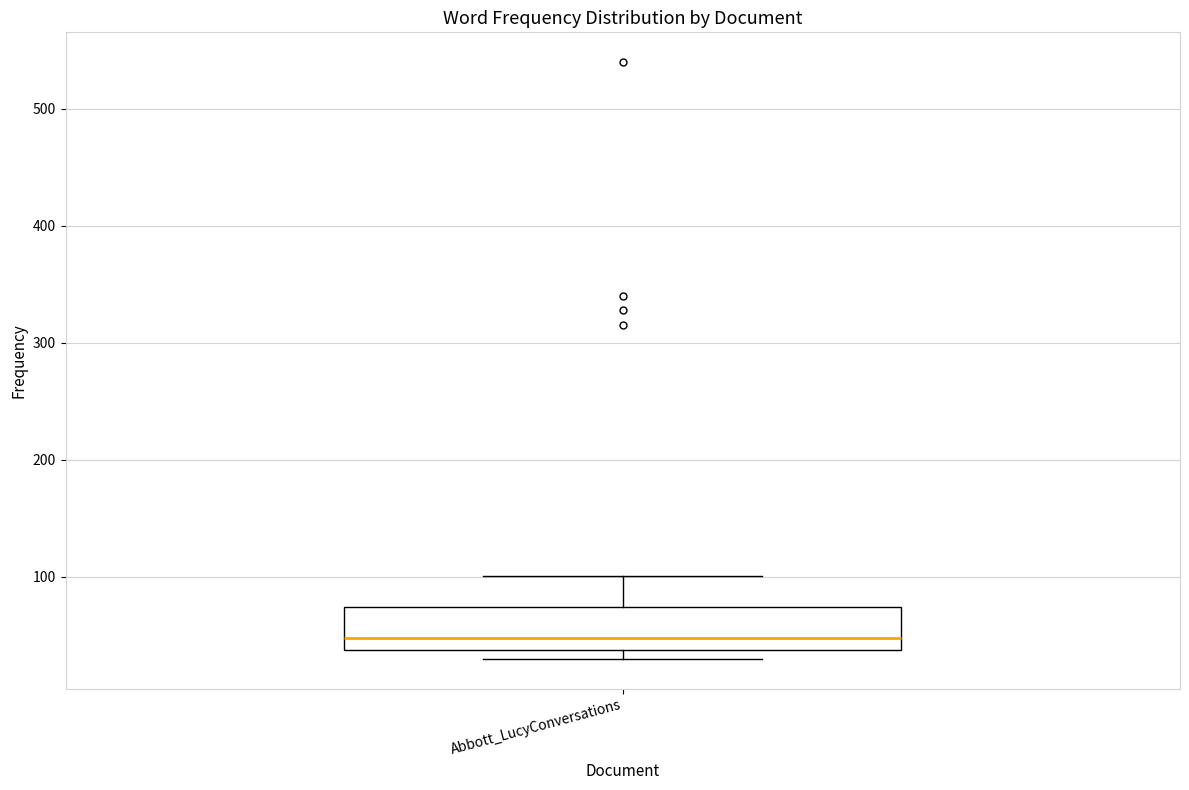

Read this box plot against the y-axis: the position of the median line, the range covered by the box, and the ends of both whiskers. The values are not printed on the chart, so give them approximately, as read against the axis.

median 50, box 40 to 70, whiskers 30 to 100